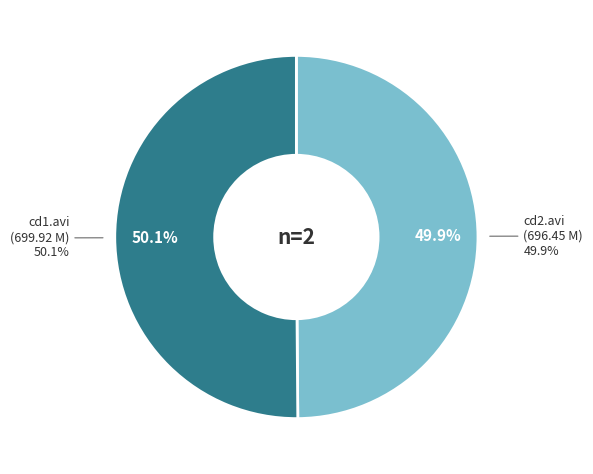

Approximately how many times larger is the value at starlets-troubleslumberparty-cd2.avi compared to starlets-troubleslumberparty-cd1.avi?

1.0